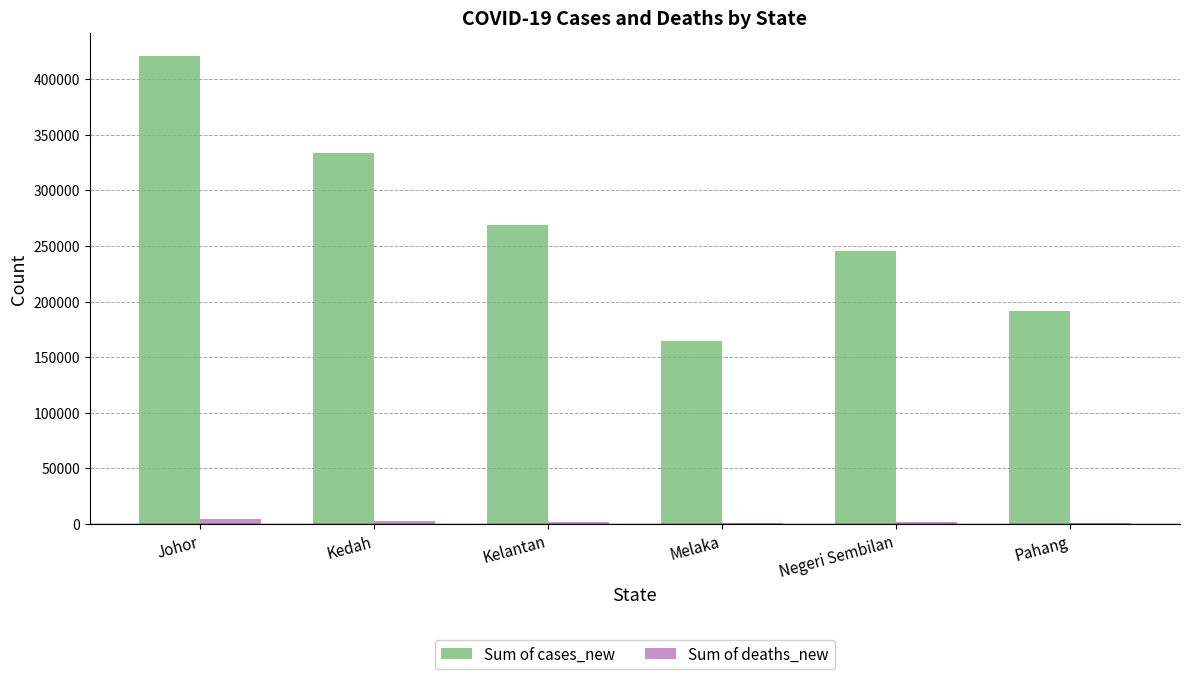

What is the maximum value for Sum of cases_new?

420476